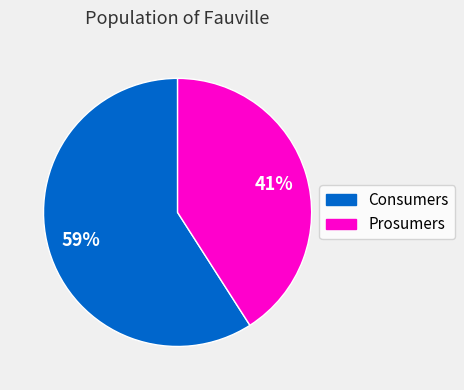

What percentage is the Consumers slice, to the nearest percent?

59%